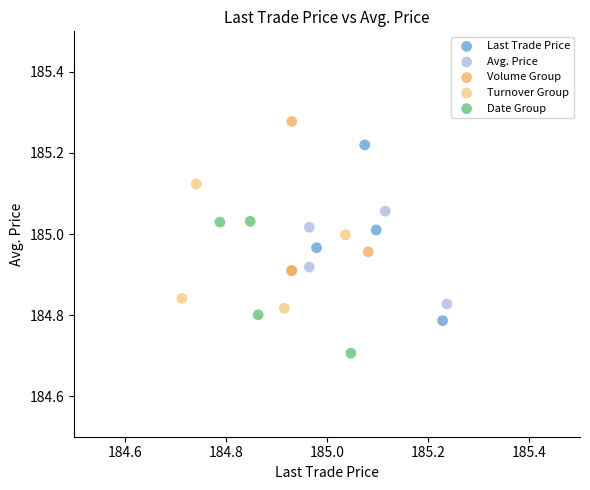

Which series reaches the maximum Y coordinate?

Volume Group